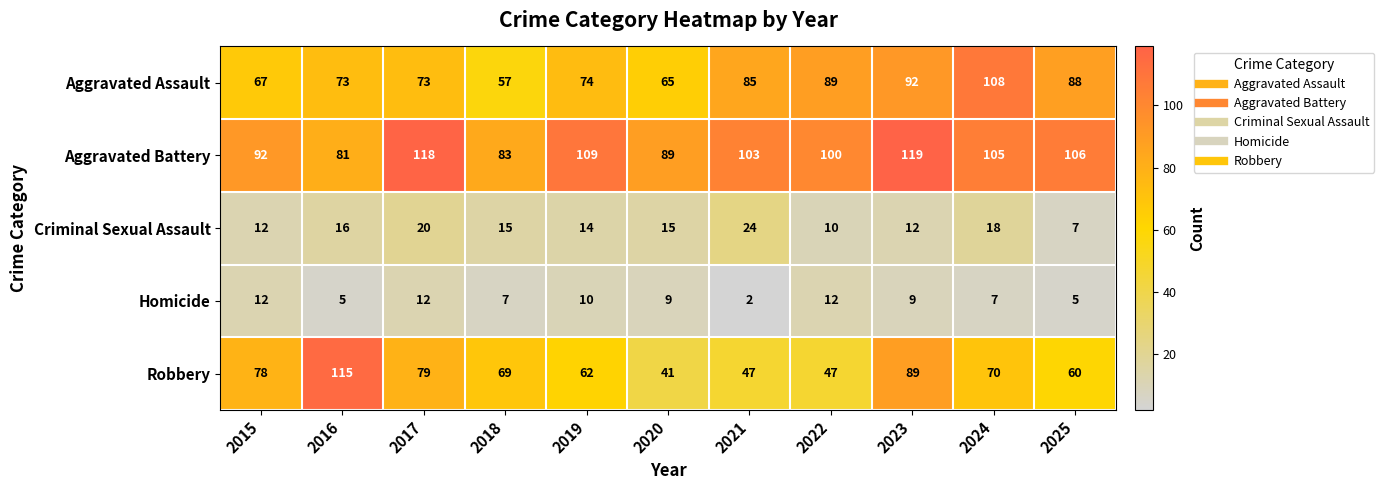

Which category has the lowest value across all series?

2021